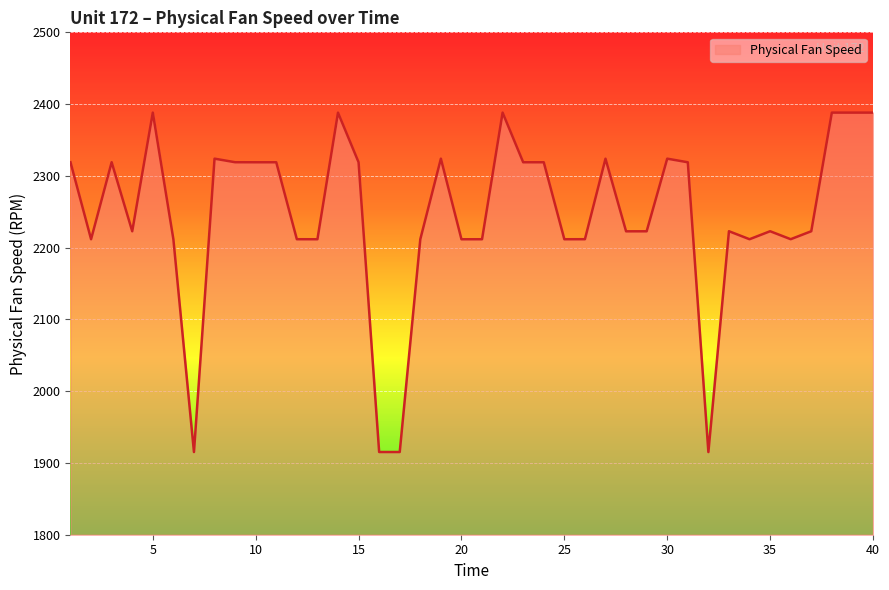

What is the maximum value shown in the chart?

2388.1